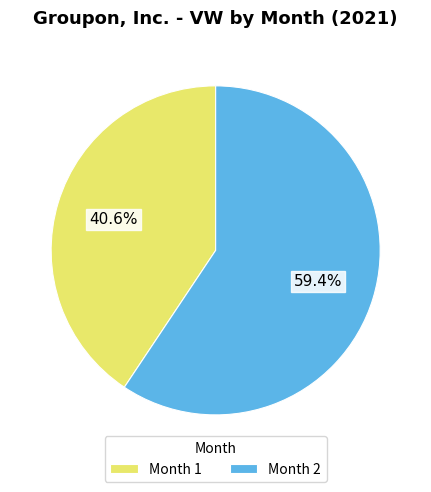

What is the ratio of the value at Month 2 to the value at Month 1?

1.5